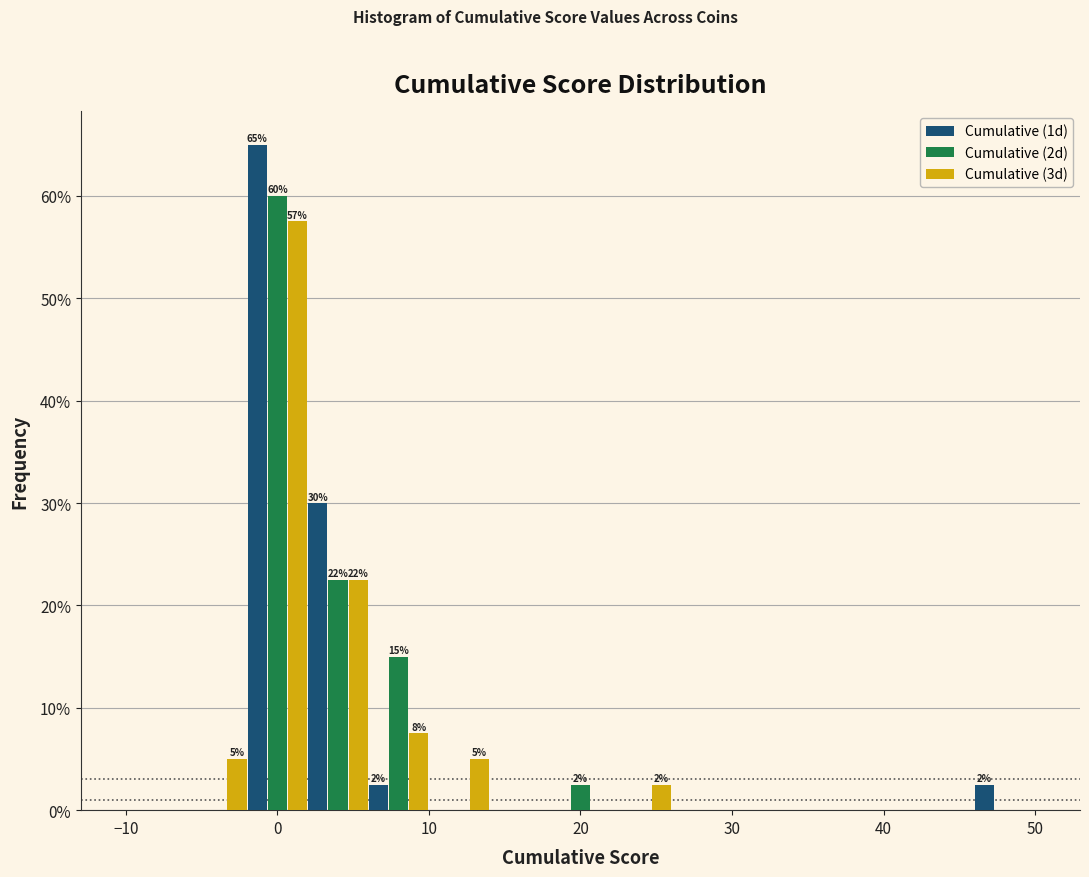

In the Cumulative (3d) series, which range on the x-axis has the tallest bar?

-2 to 2